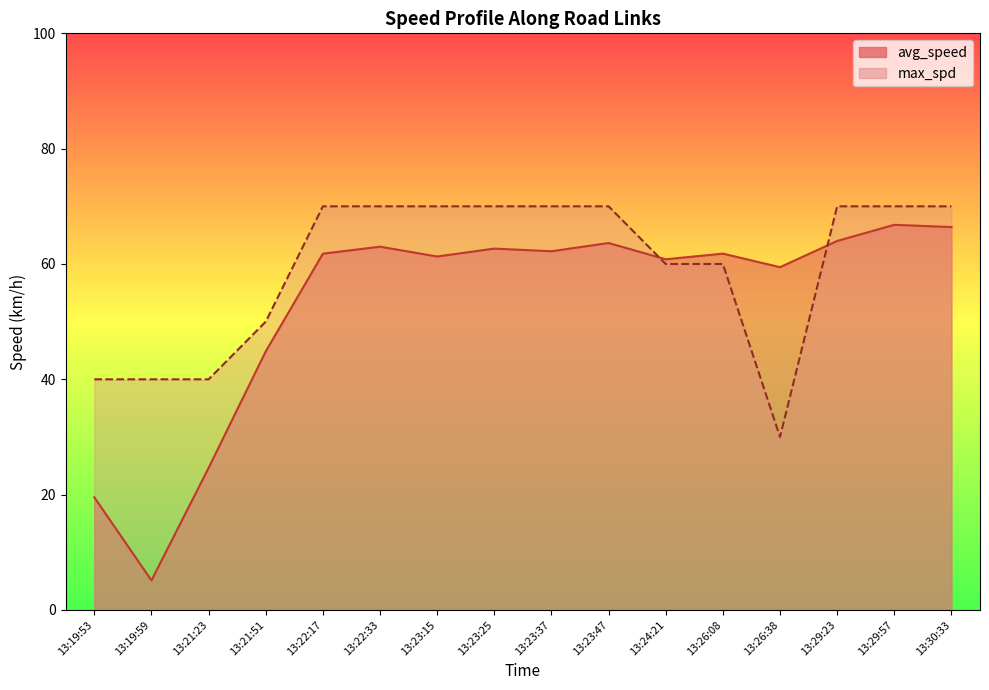

What is the difference between the maximum and minimum values in the avg_speed series?

61.7